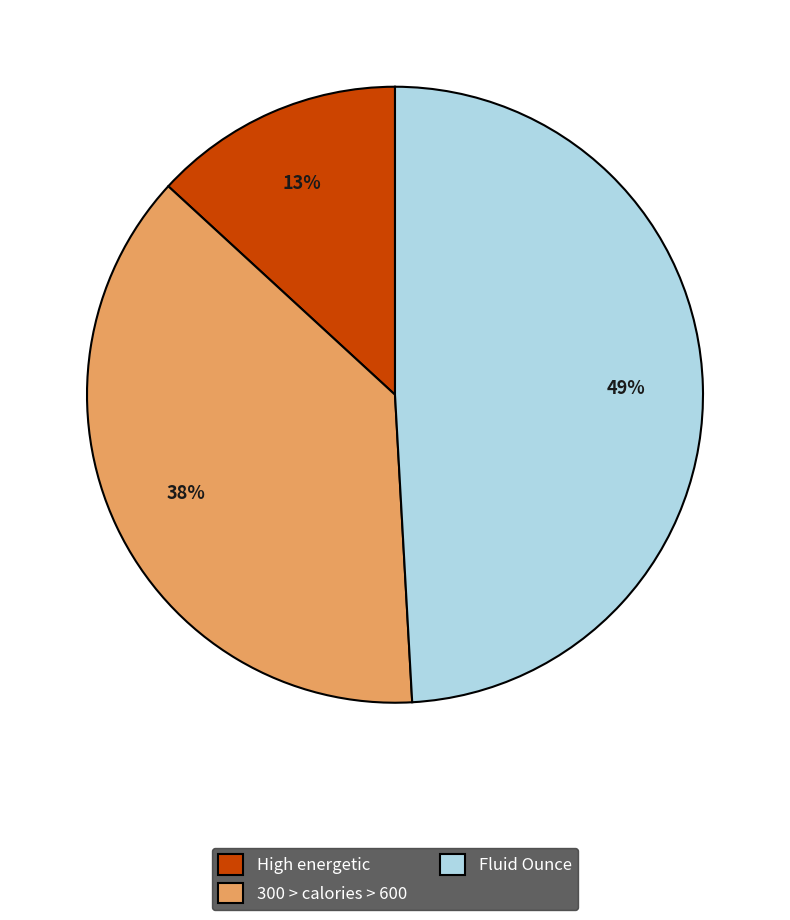

Is High energetic the majority of the pie?

No